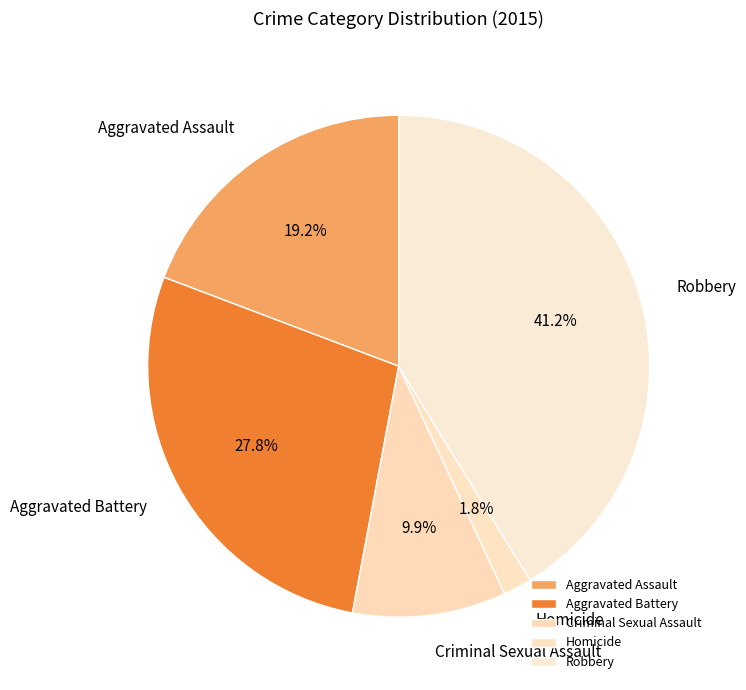

What is the largest slice in the pie chart?

Robbery